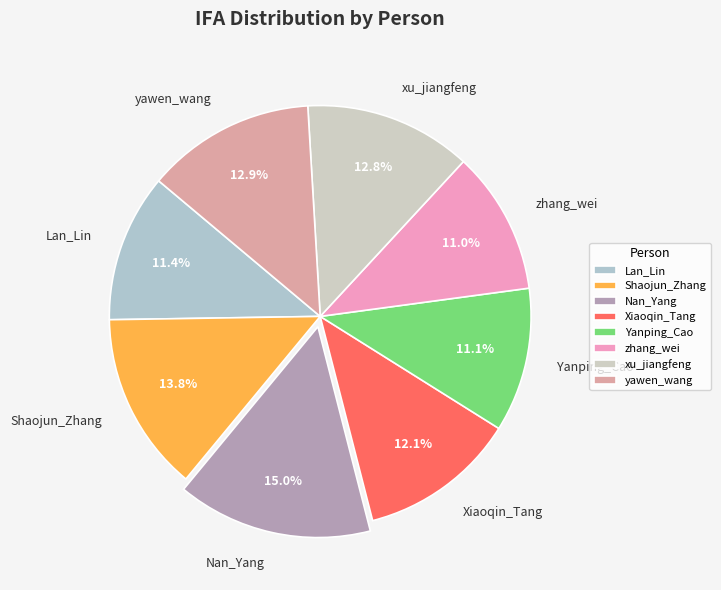

What is the total percentage of yawen_wang and zhang_wei?

23.9%